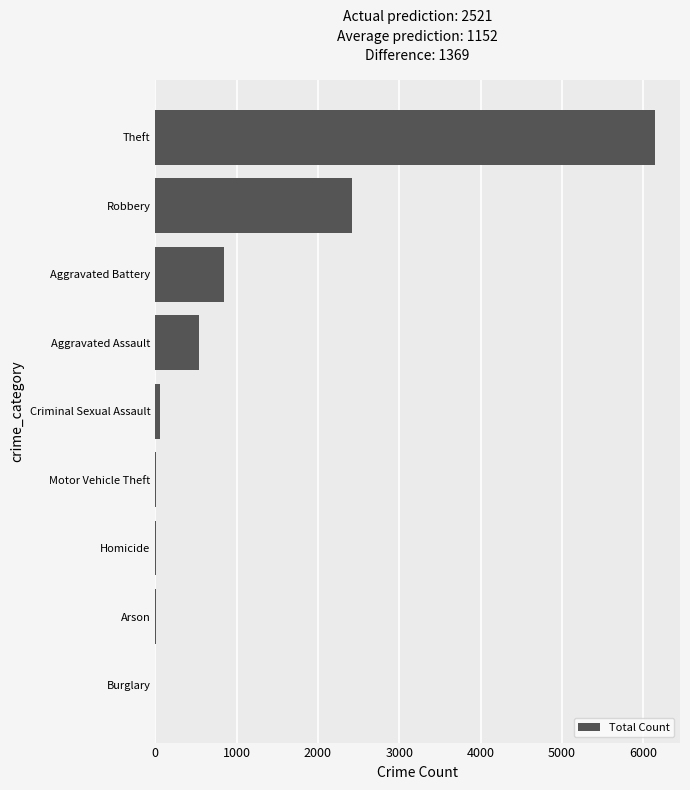

The value at Aggravated Assault is 533. True or false?

True